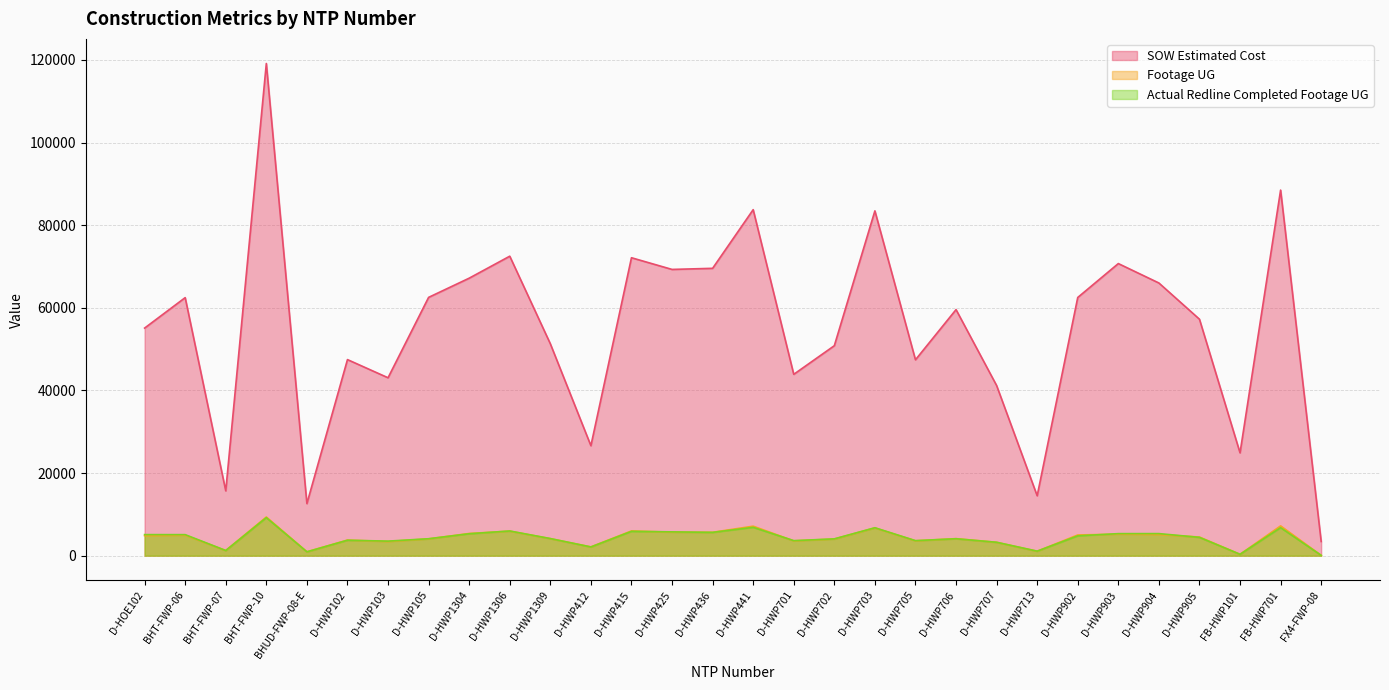

The Footage UG series shows 5008.0 at D-HWP902. True or false?

True